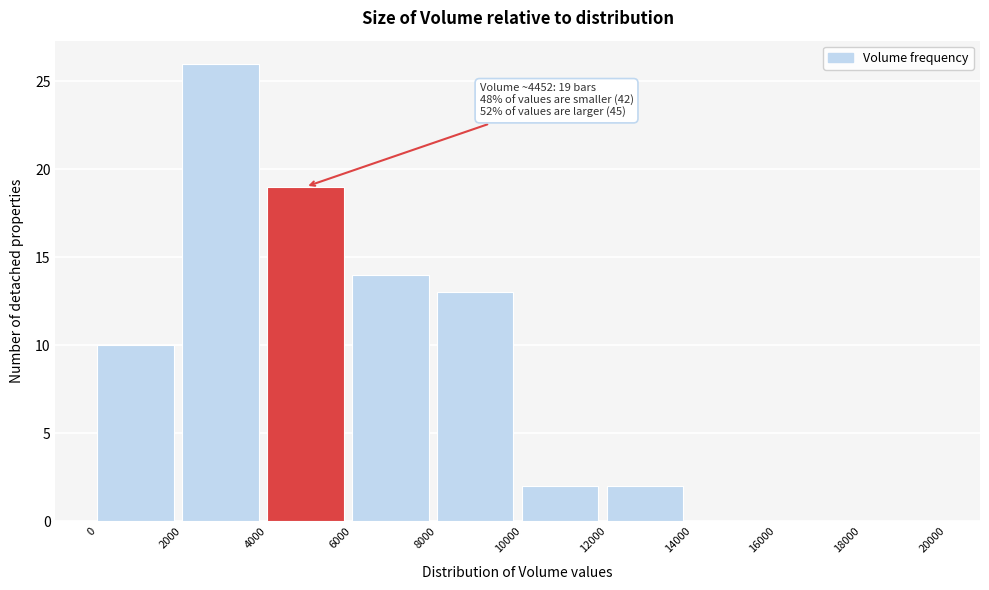

Over which range of the x-axis is the bar tallest?

2000 to 4000